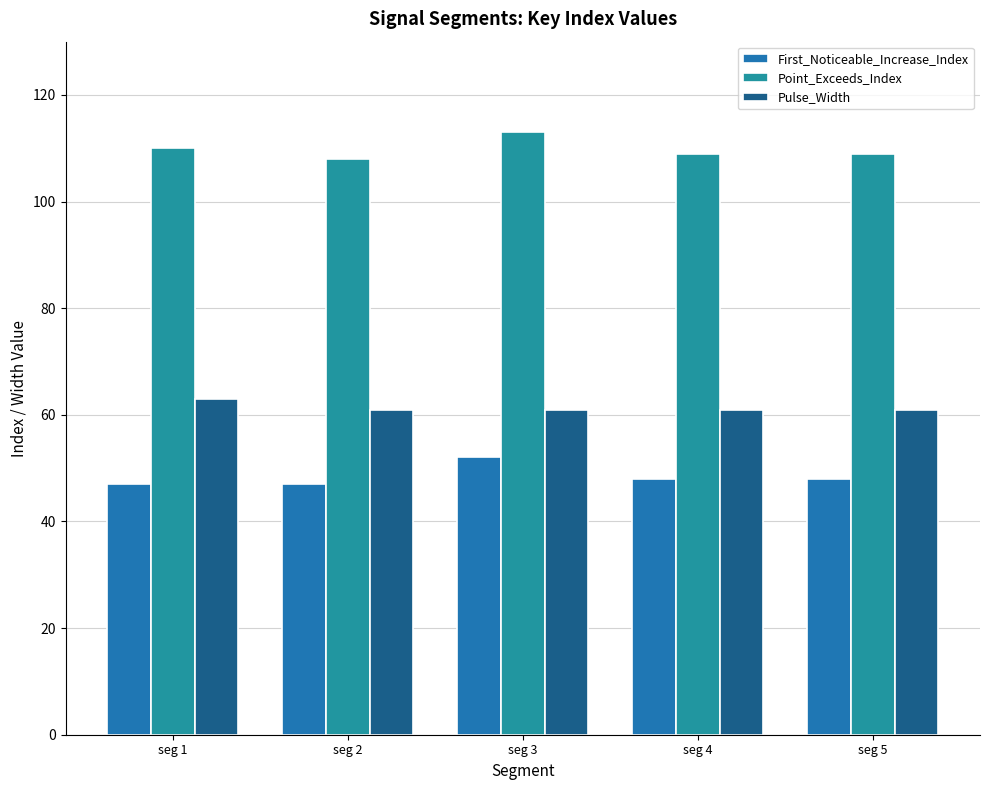

At which label does Pulse_Width reach its minimum?

seg 2